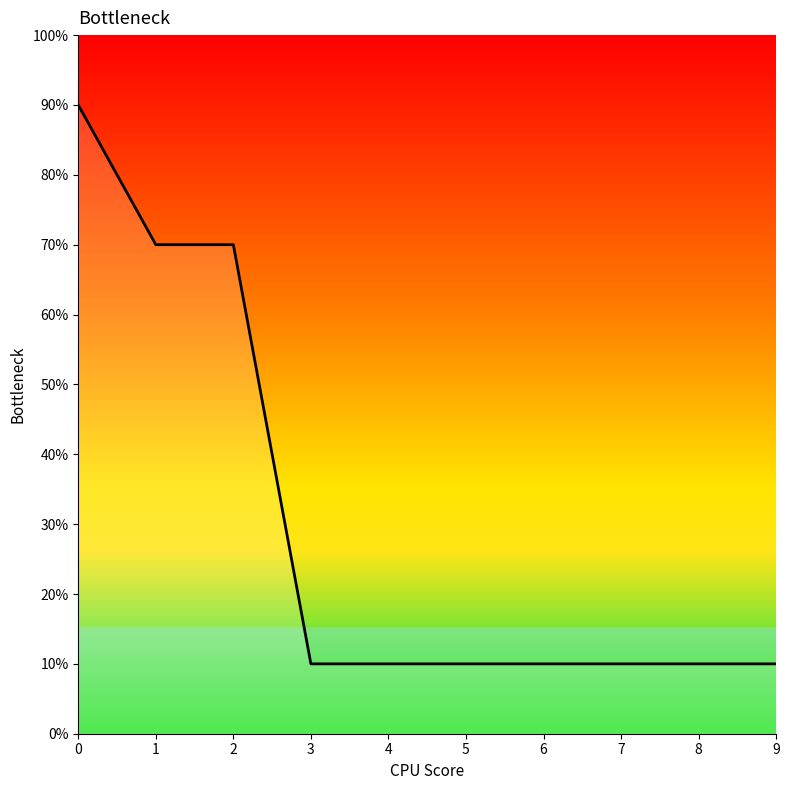

Is this an area chart (filled region under the line)?

Yes